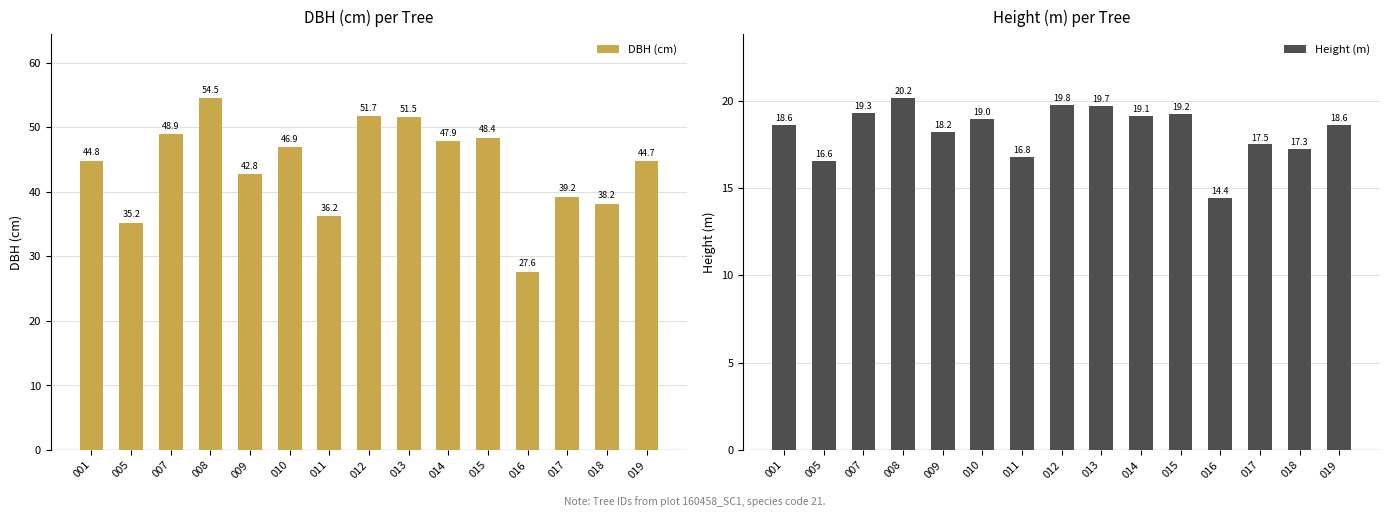

What is the sum of all Height (m) values?

274.3